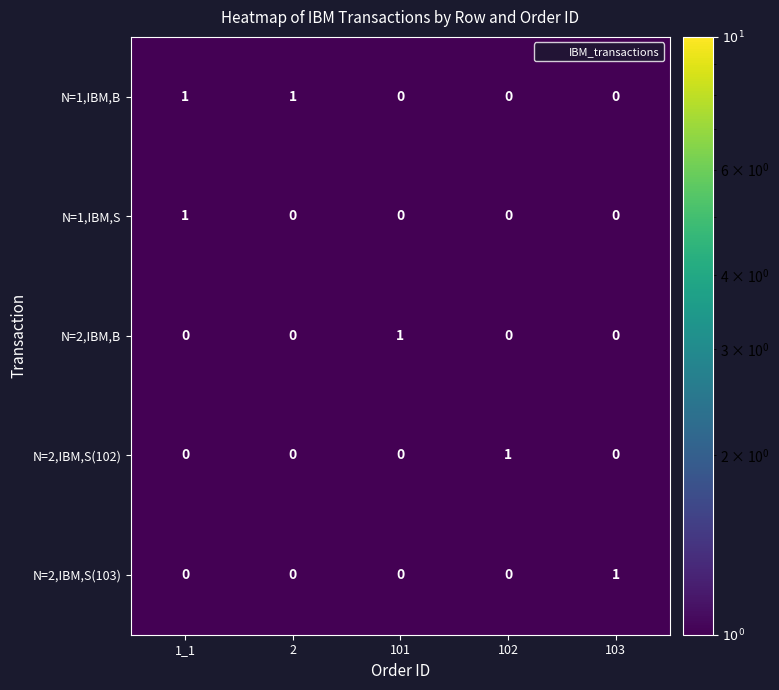

At how many categories does at least one series exceed 0?

5